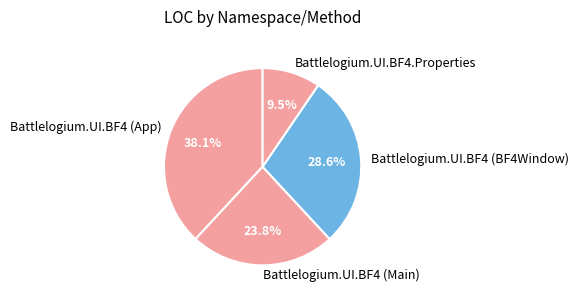

Does any single category account for the majority?

No